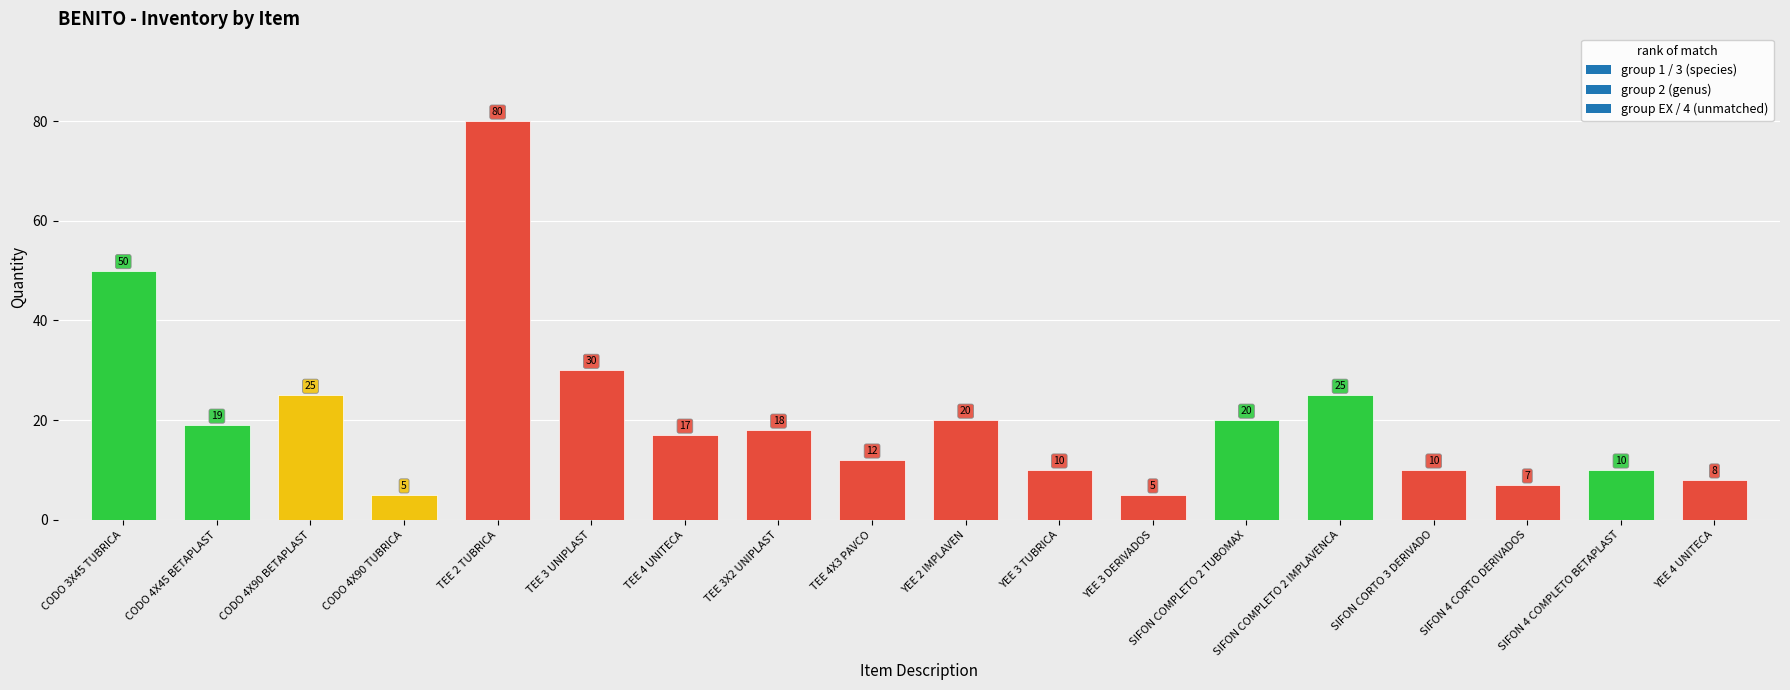

Are the bars horizontal?

No